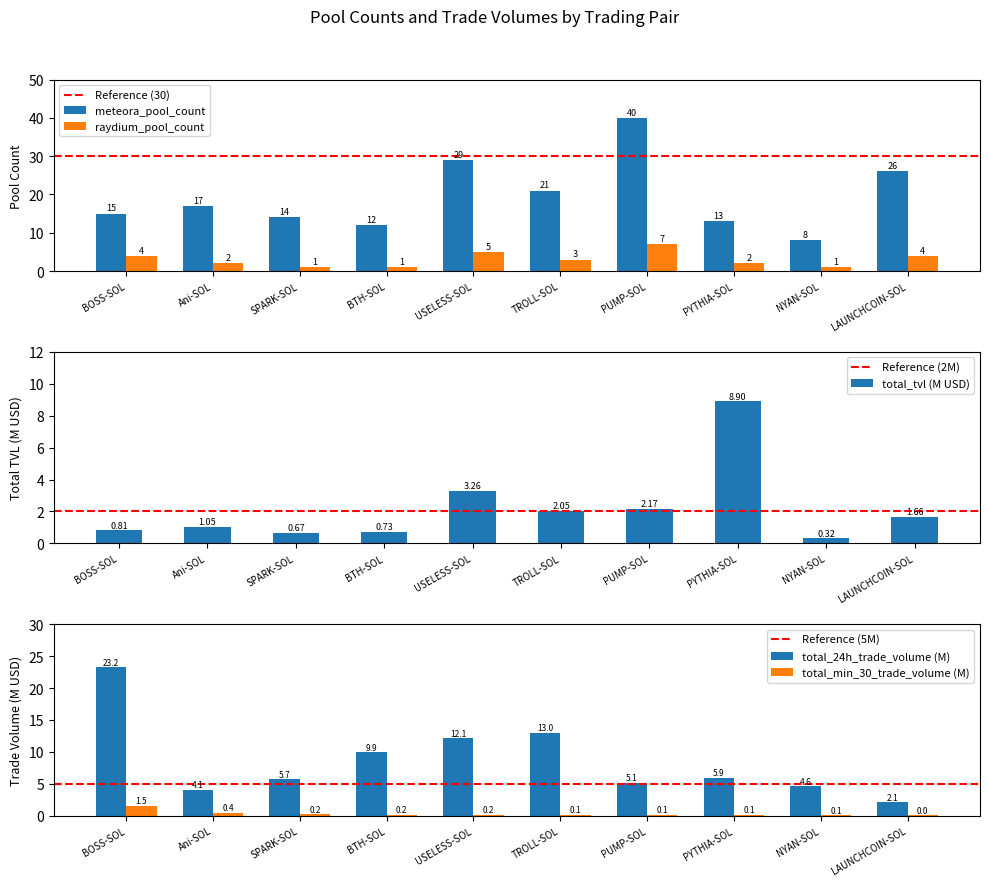

List the labels in order of meteora_pool_count value, largest first.

PUMP-SOL, USELESS-SOL, LAUNCHCOIN-SOL, TROLL-SOL, Ani-SOL, BOSS-SOL, SPARK-SOL, PYTHIA-SOL, BTH-SOL, NYAN-SOL